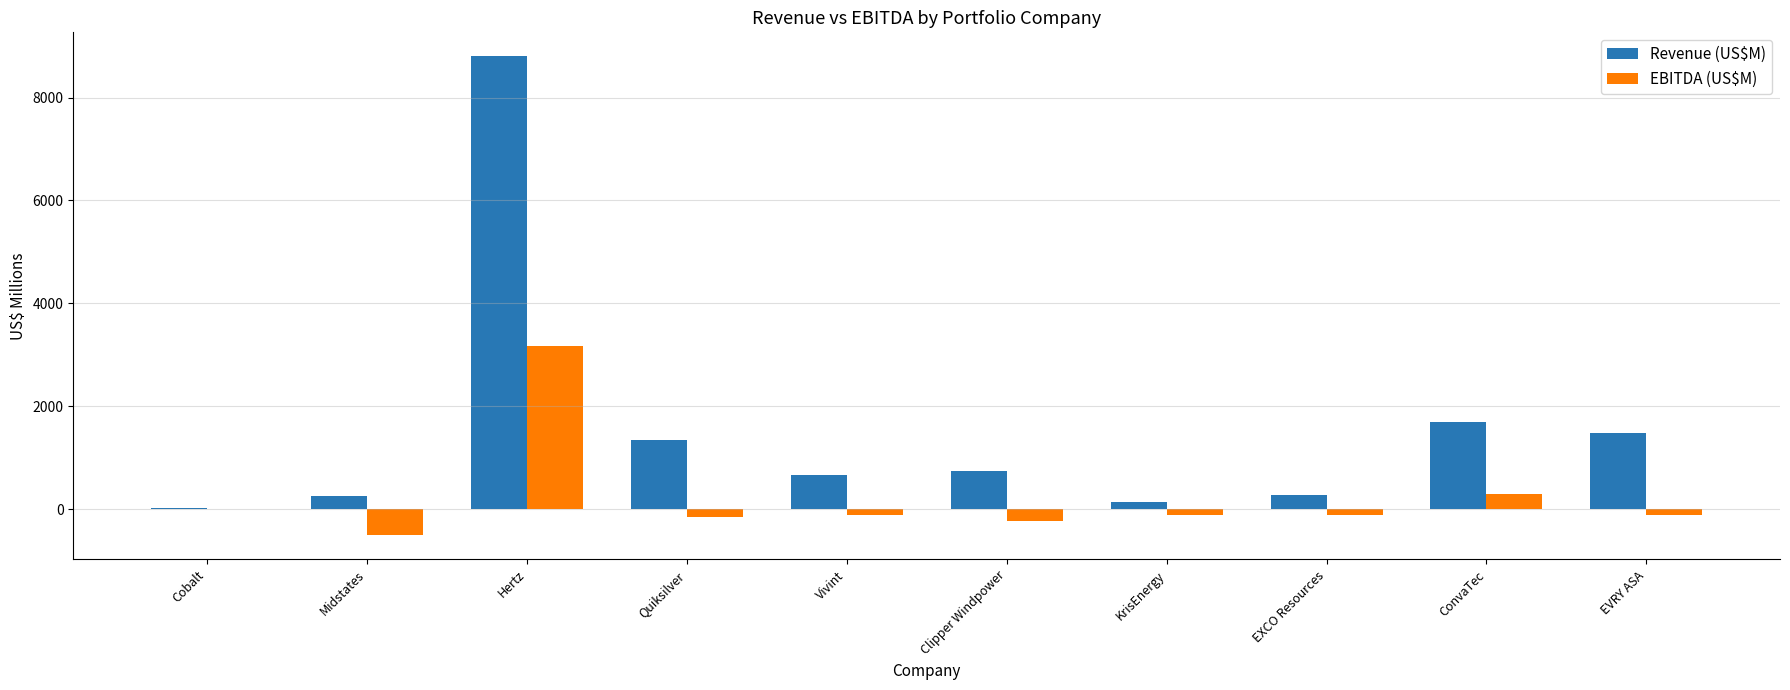

What is the difference between the Revenue (US$M) values at Cobalt and Midstates?

231